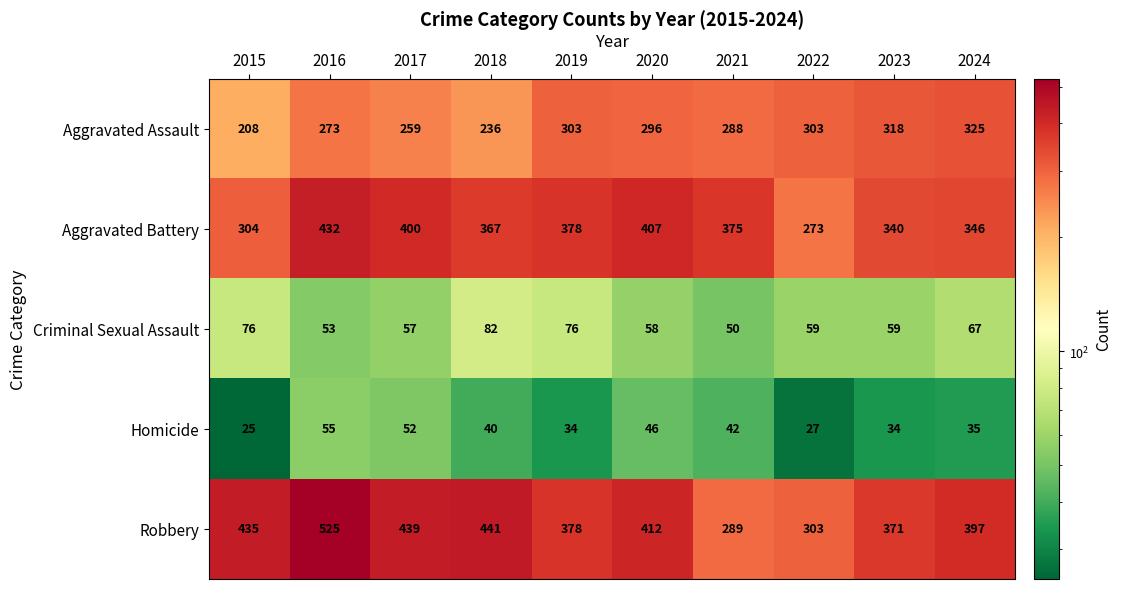

What is the difference between the maximum and second lowest values in the Aggravated Battery series?

128